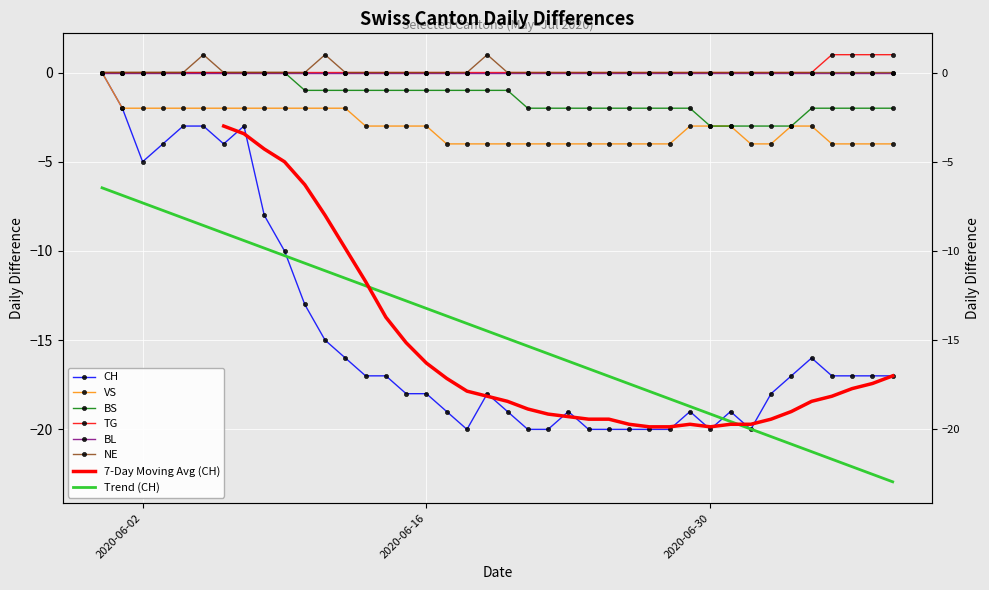

True or false: BS and NE cross at least once.

False